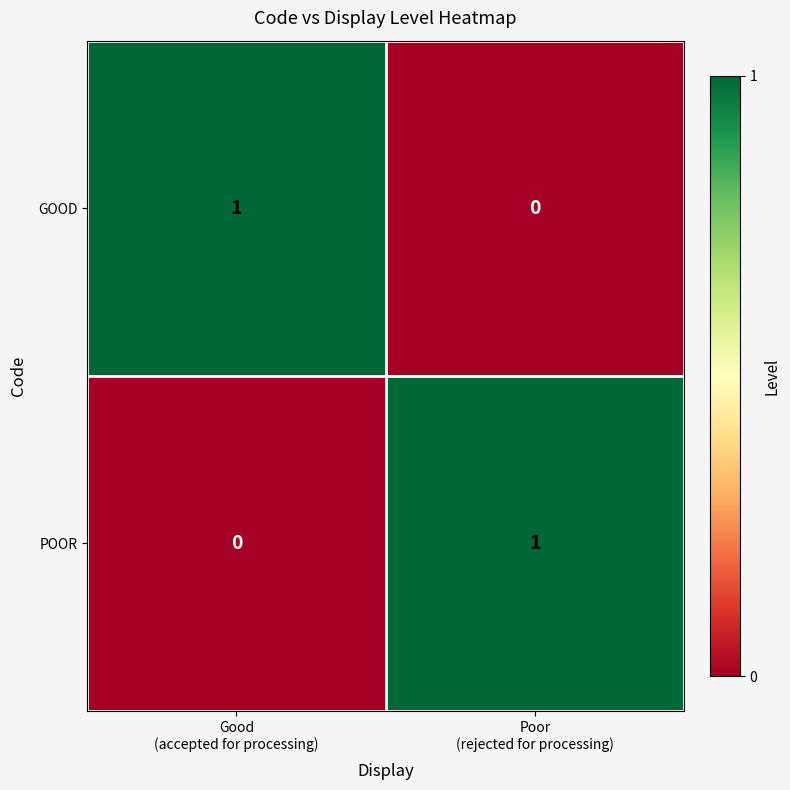

Reading right to left, transcribe all the data shown in this chart.

GOOD: 0	1
POOR: 1	0